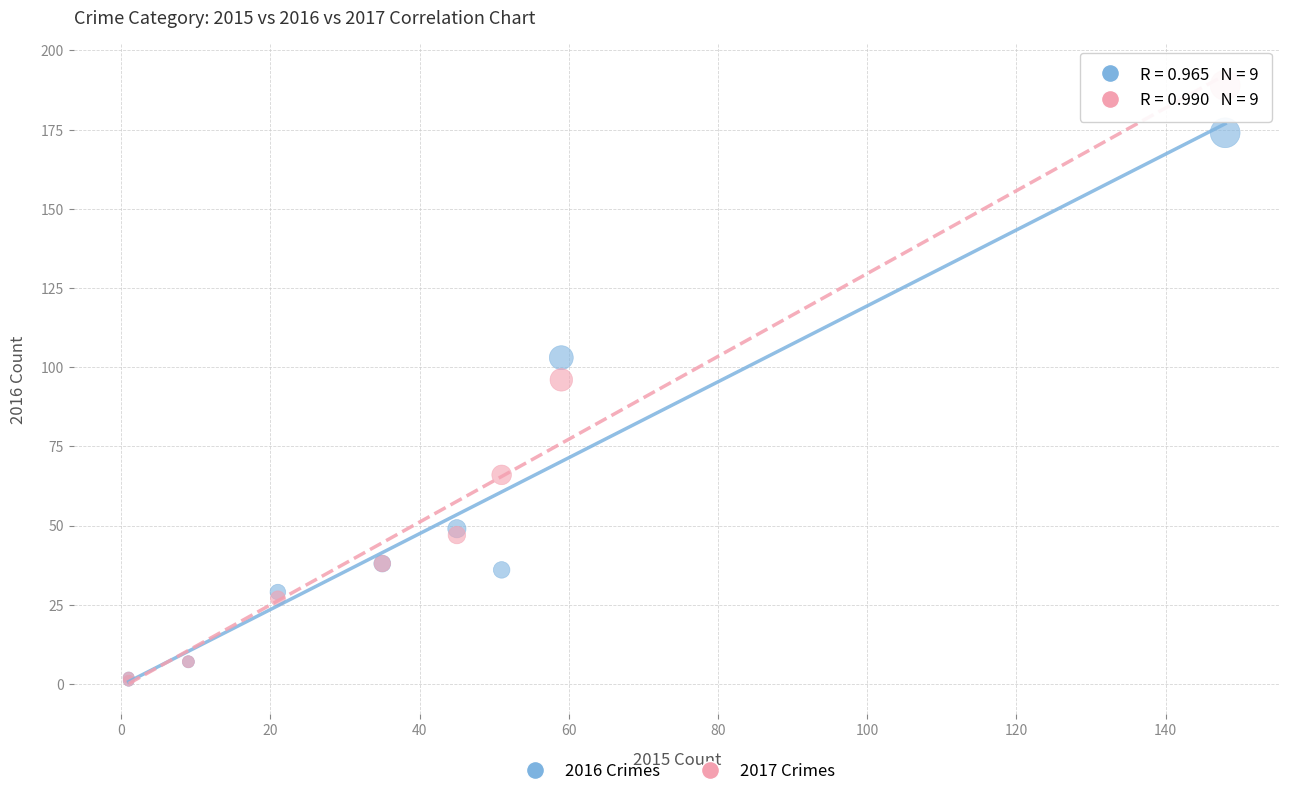

In the 2016 Crimes series, what Y value is closest to 87?

103